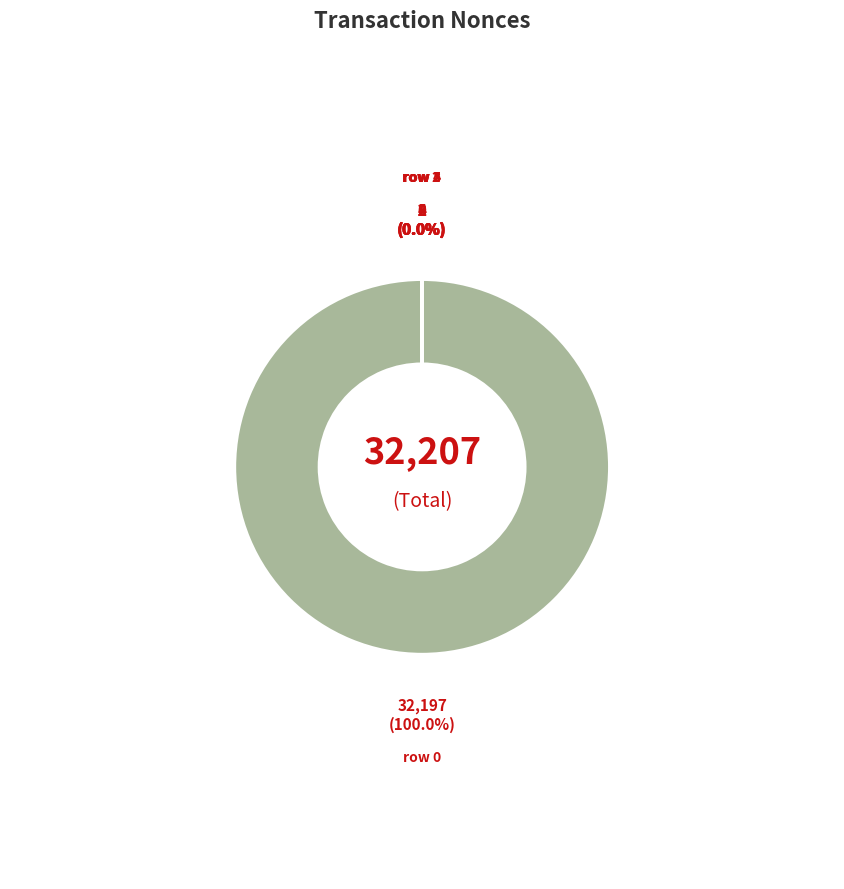

Which category accounts for the majority?

row 0